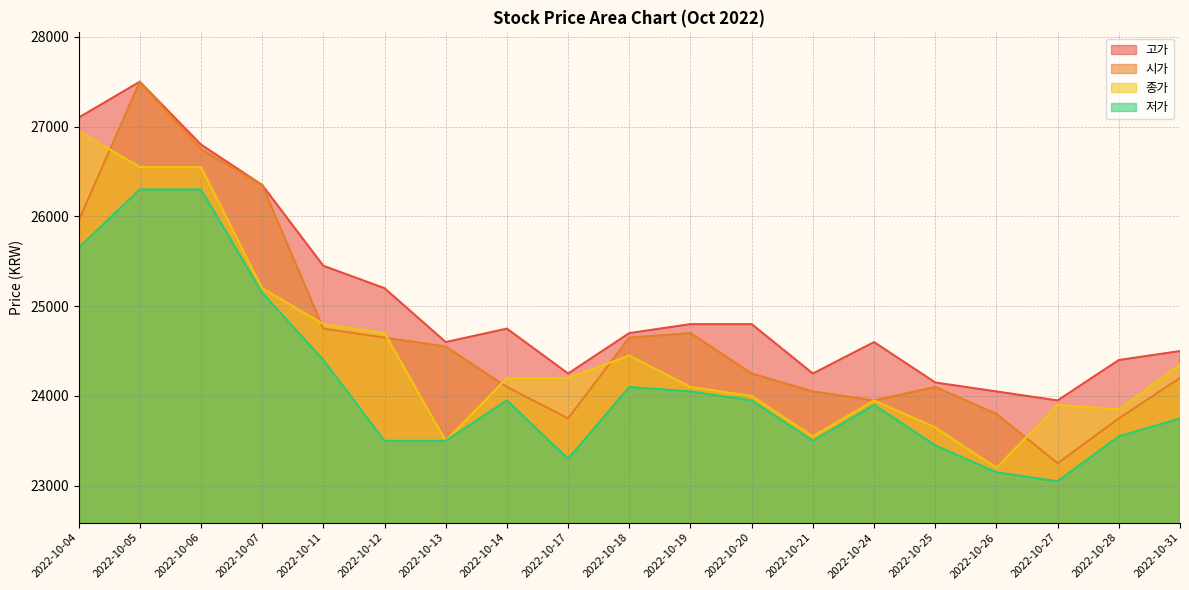

What are all the series names shown in the legend?

고가, 시가, 종가, 저가